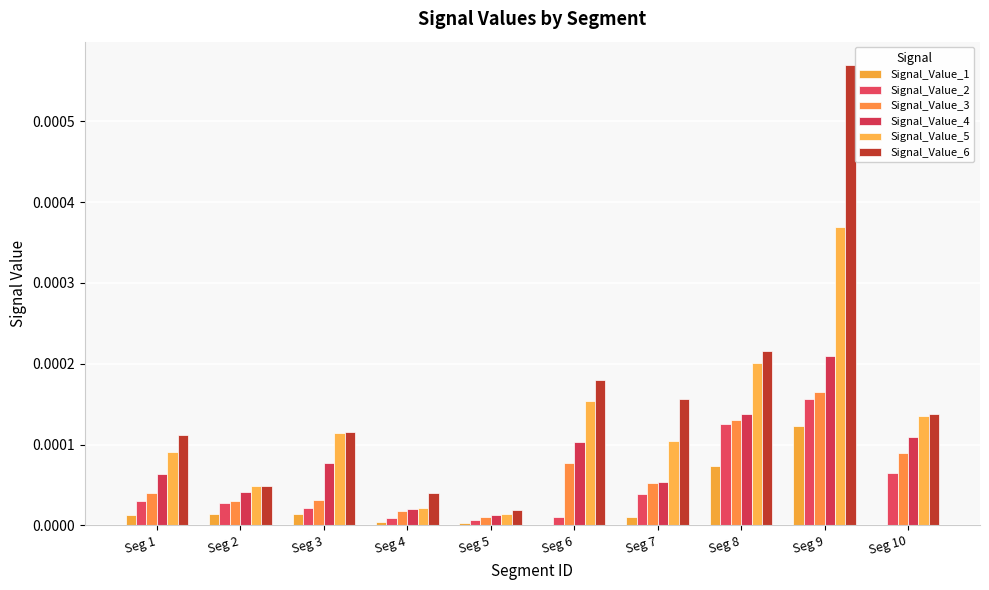

How many groups of bars are there?

10